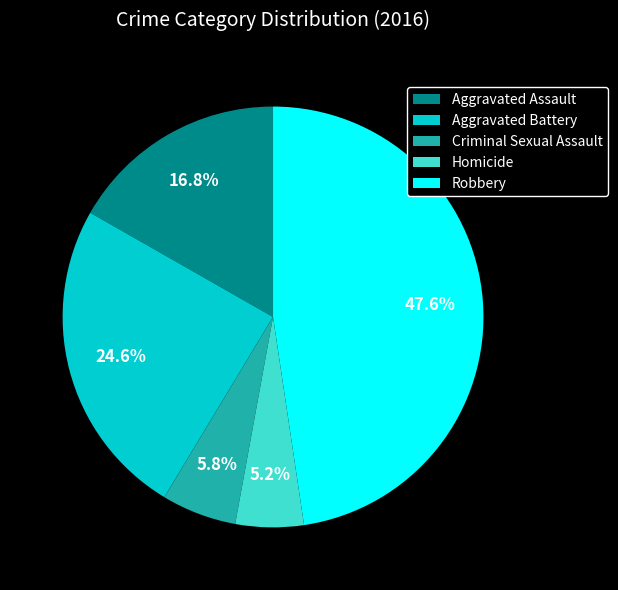

What percentage is the Homicide slice, to the nearest percent?

5%